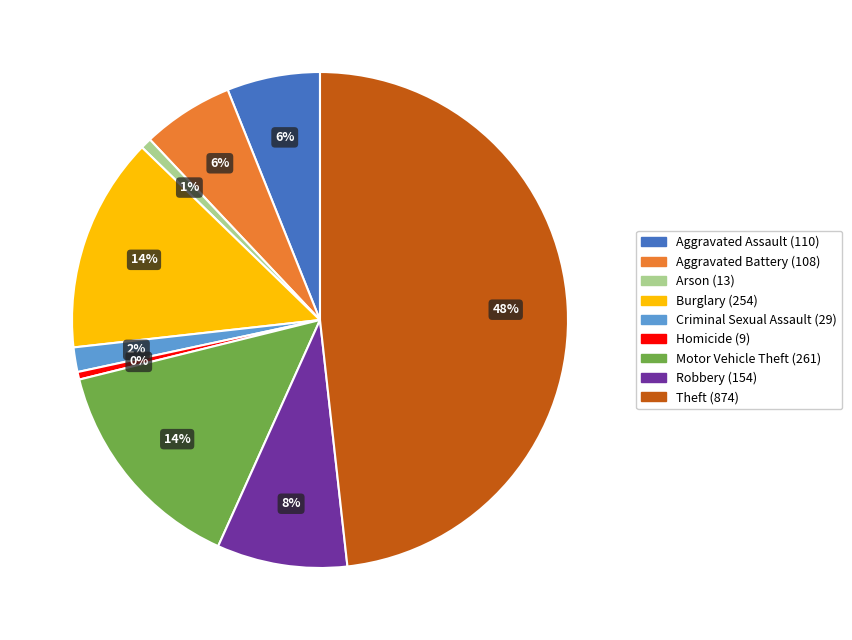

What is the largest slice in the pie chart?

Theft